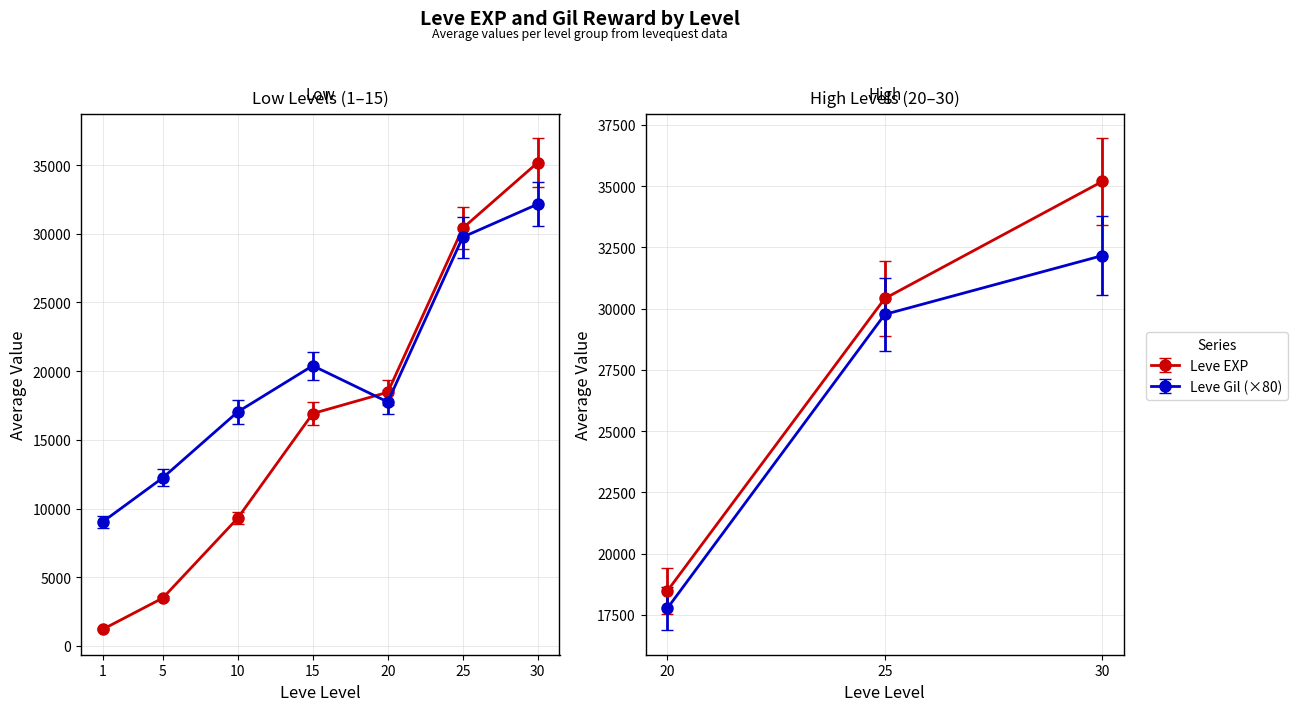

Which series has the widest spread of values?

Leve EXP